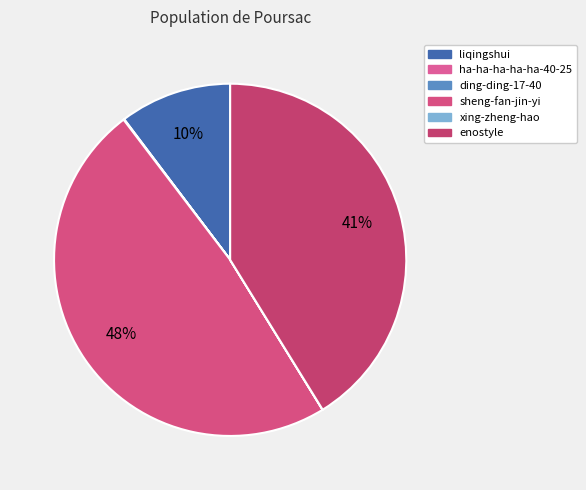

To the nearest percent, what percentage of the pie is sheng-fan-jin-yi?

48%